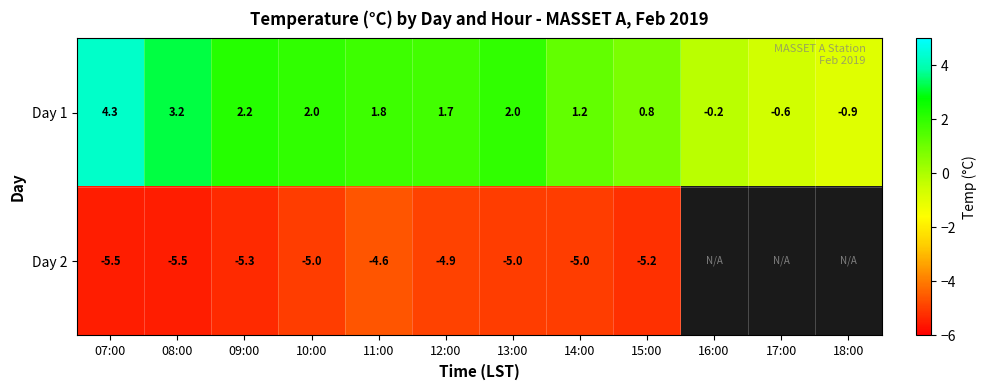

What is the sum of all Day 1 values?

17.5